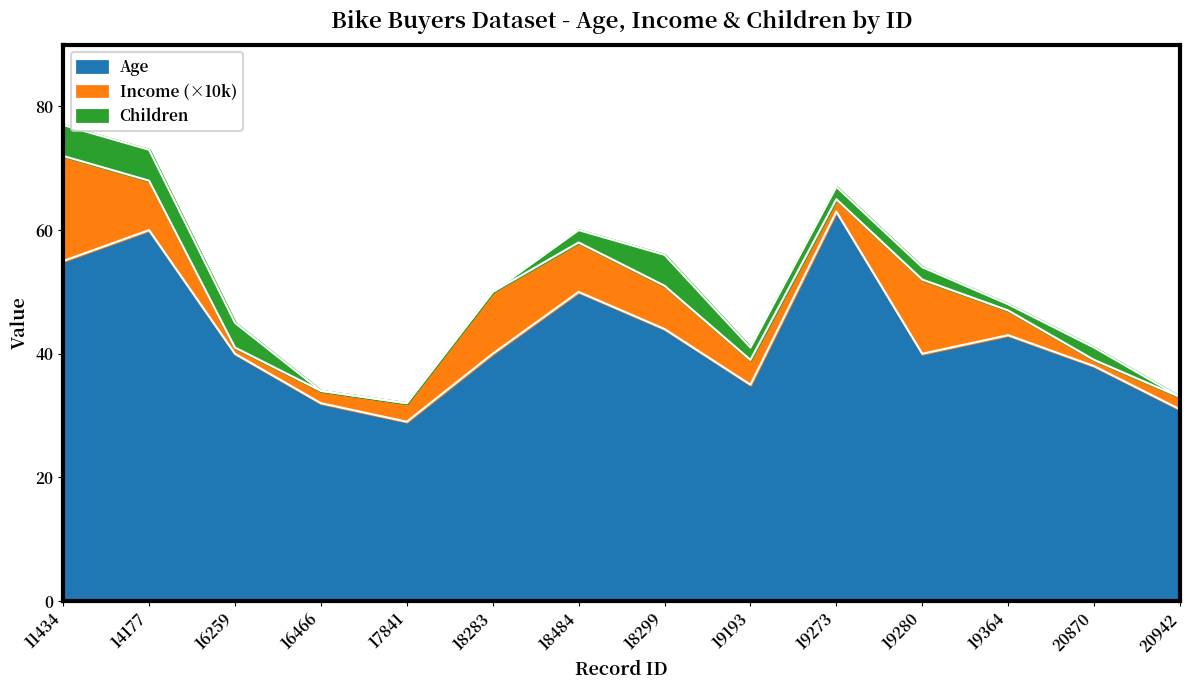

Where do Children and Income_scaled first cross each other?

14177 and 16259